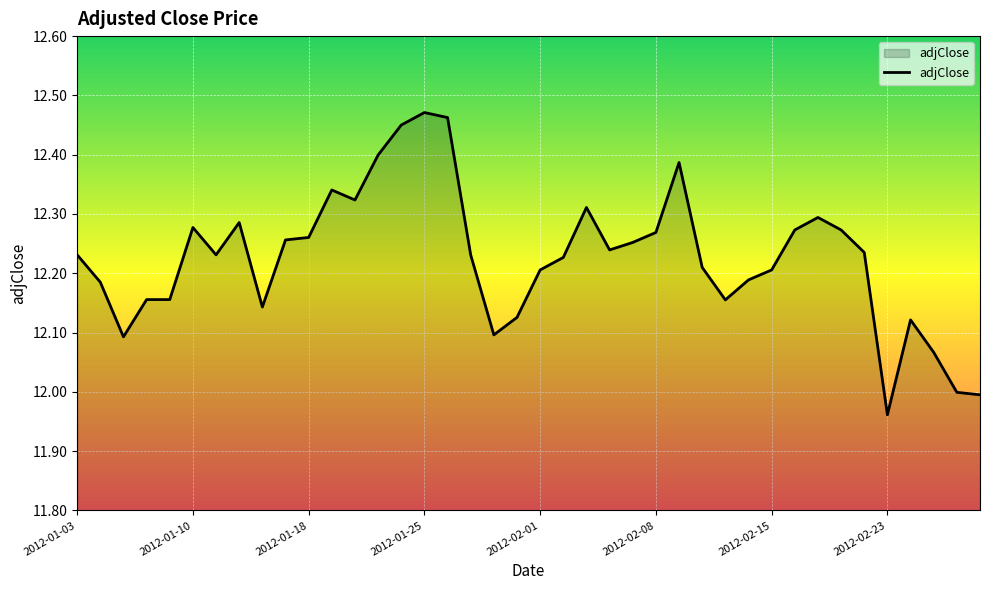

What is the difference between the maximum and minimum values?

0.5